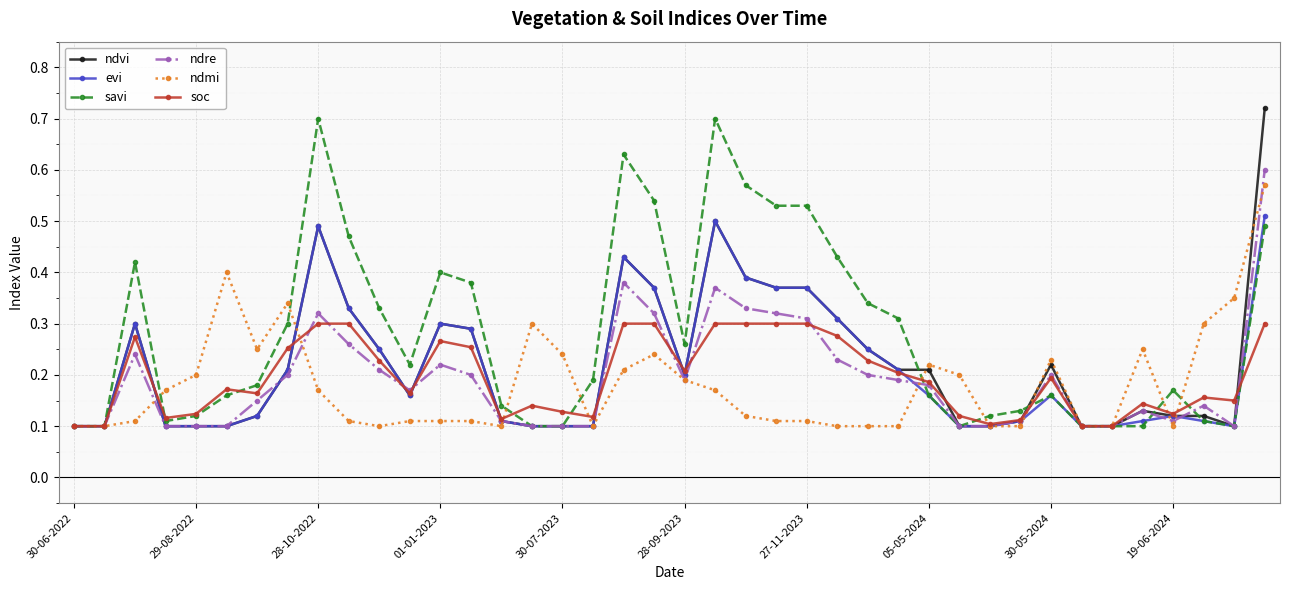

How many ndvi values are between 0 and 1?

40